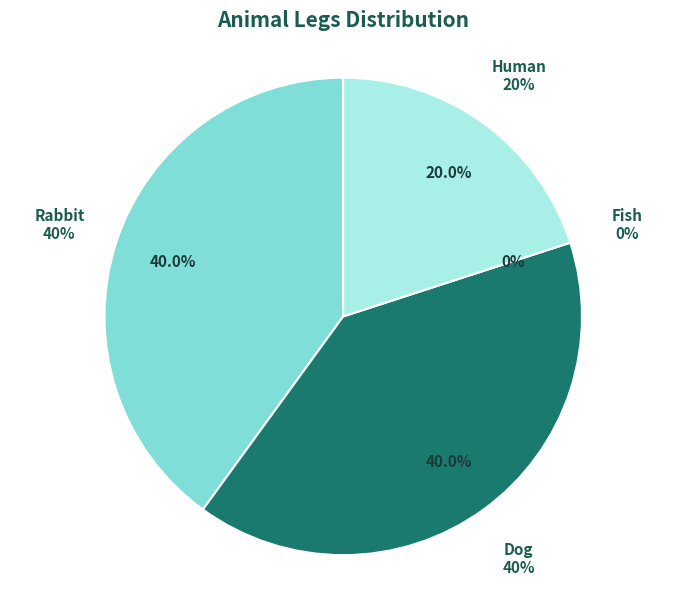

To the nearest percent, what percentage of the pie is Rabbit?

40%